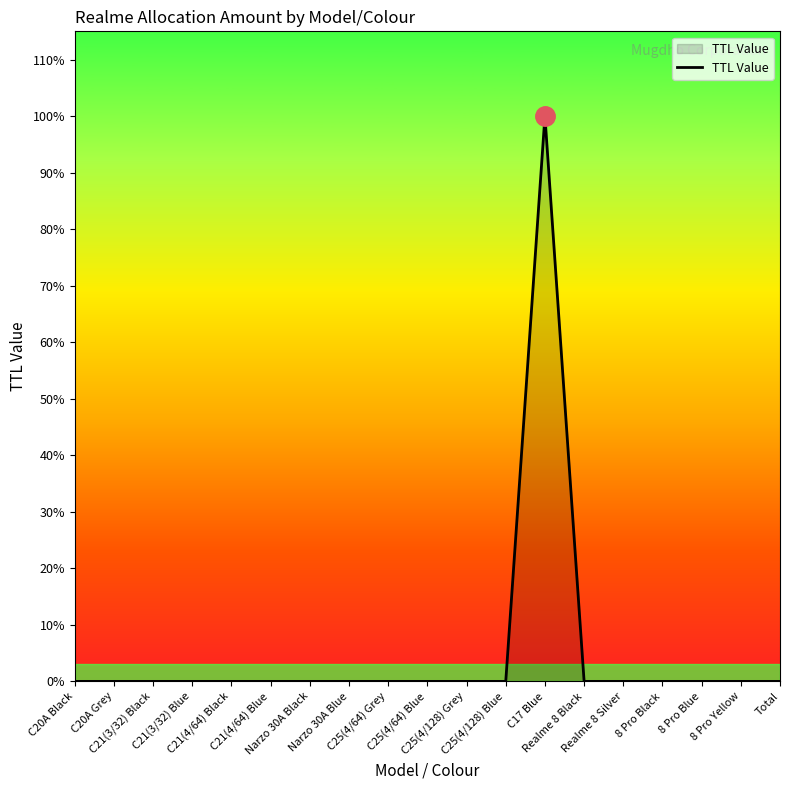

How many interior local peaks (higher than both neighbors) does the data have?

1